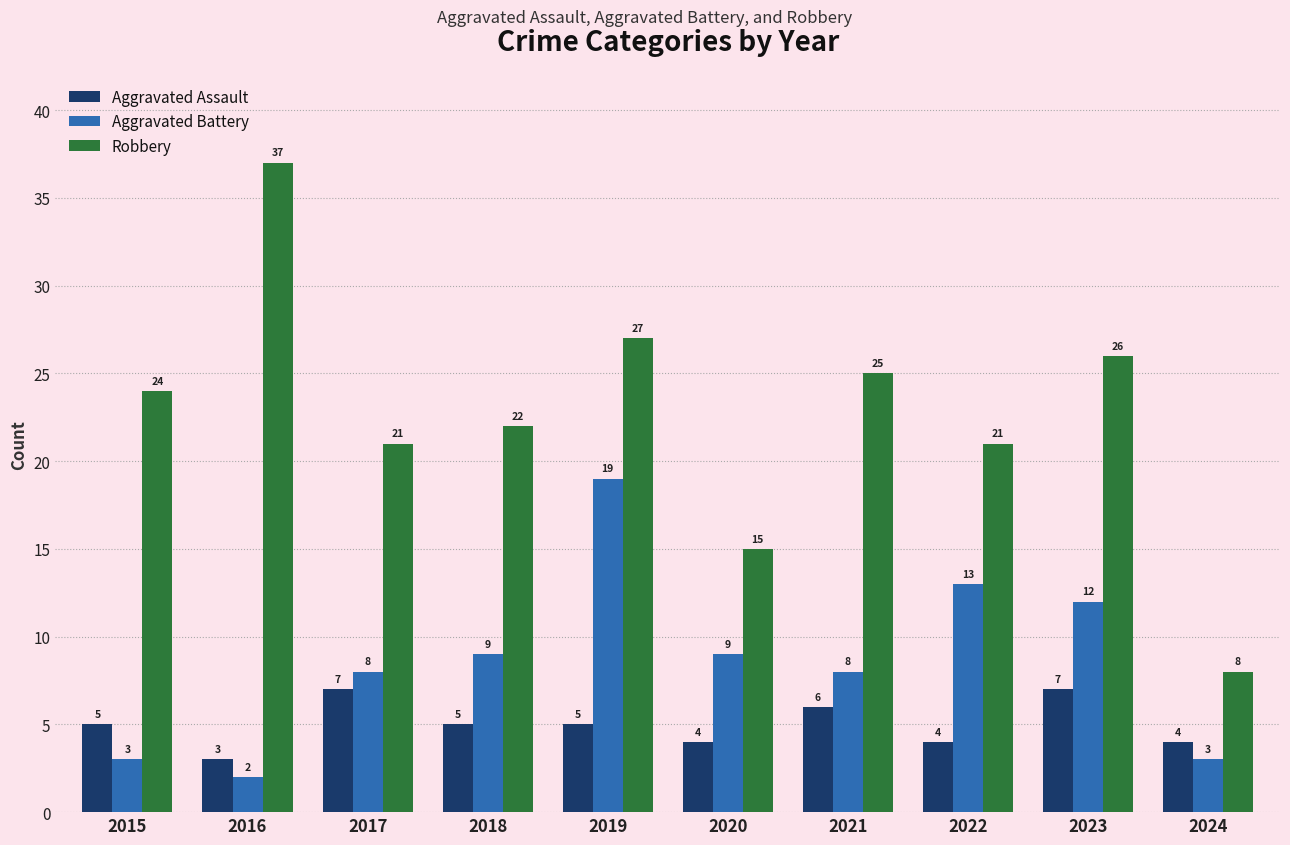

What is the maximum value for Aggravated Assault?

7